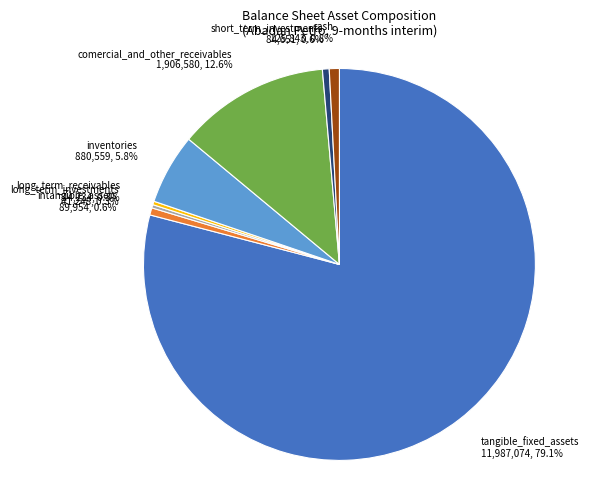

Which slice represents more than half of the pie?

tangible_fixed_assets